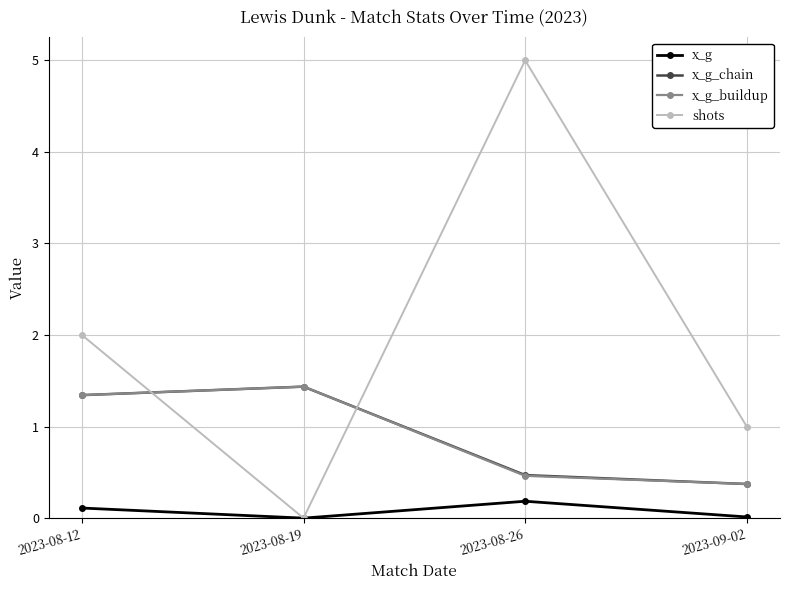

Which series ends up on top after the final intersection of x_g_buildup and shots?

shots